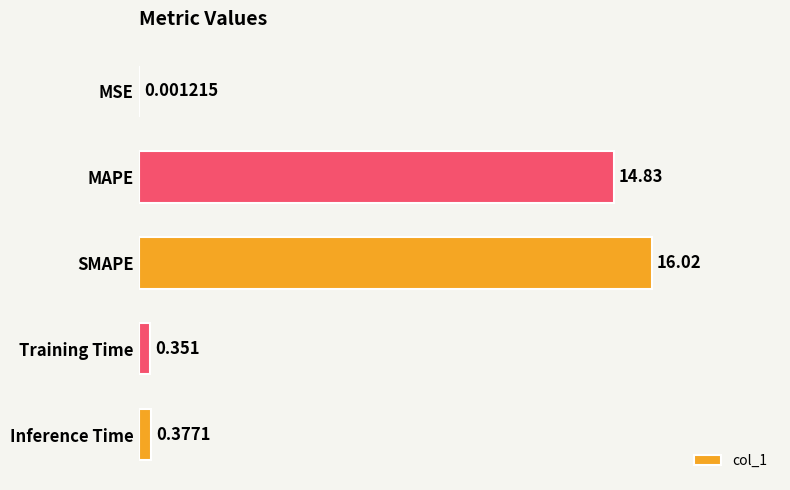

What is the average value?

6.3